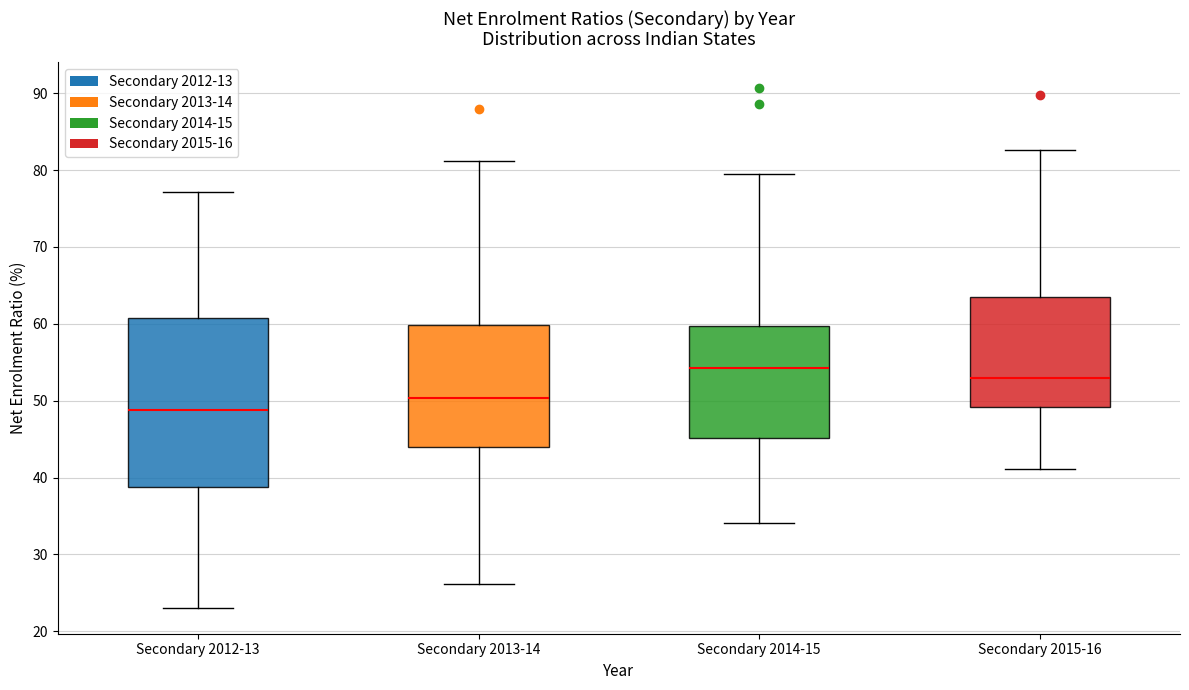

Reading left to right, transcribe this box plot: for each box, give where its median line is, the range the box spans, and where its two whiskers end, as read against the y-axis. The values are not printed on the chart, so give them approximately, as read against the axis.

Secondary 2012-13: median 49, box 39 to 61, whiskers 23 to 77
Secondary 2013-14: median 50, box 44 to 60, whiskers 26 to 81
Secondary 2014-15: median 54, box 45 to 60, whiskers 34 to 79
Secondary 2015-16: median 53, box 49 to 64, whiskers 41 to 83